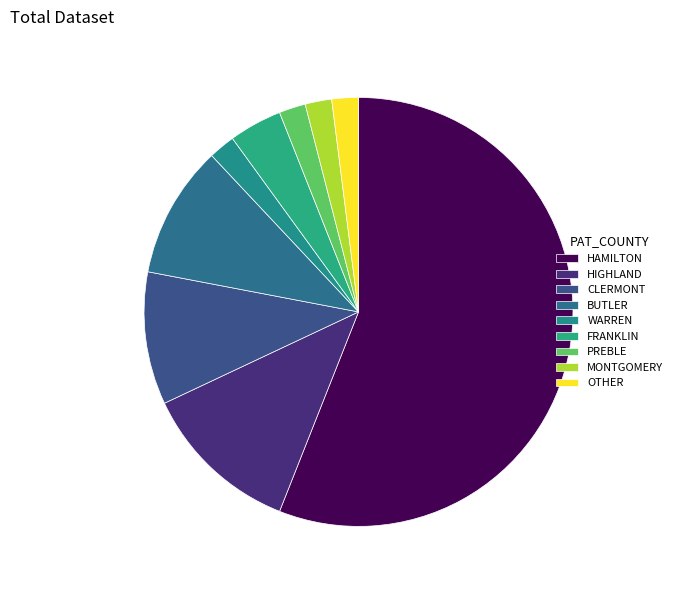

To the nearest percent, what is the average slice percentage?

11%